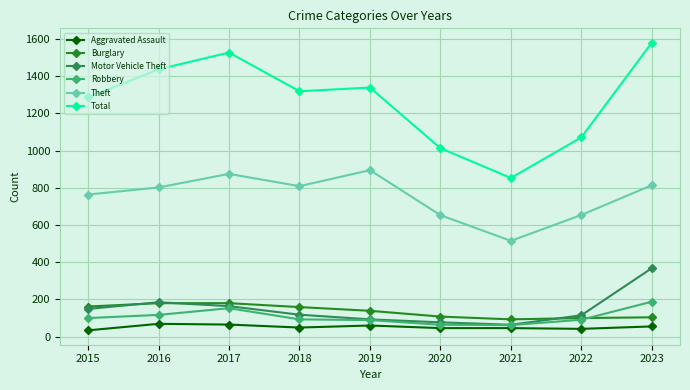

In Burglary, how many points are lower than both neighbors (excluding endpoints)?

1